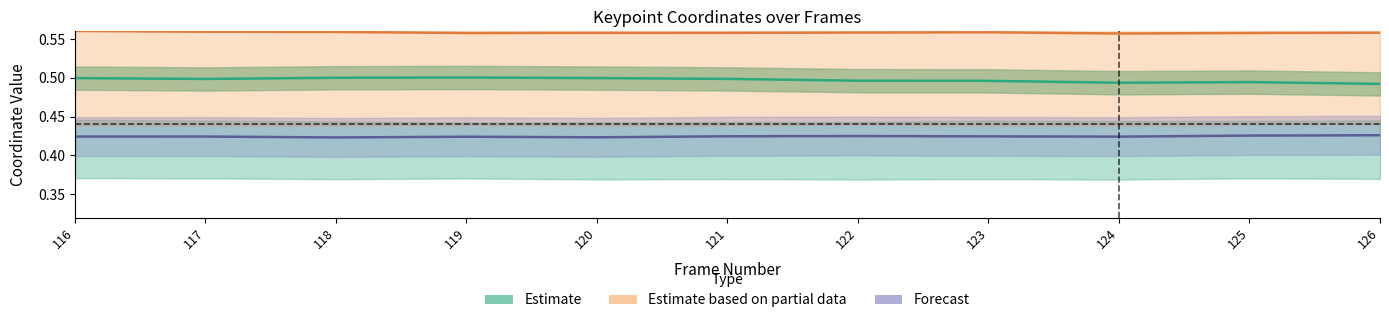

At which category does Estimate based on partial data reach its first local valley?

119